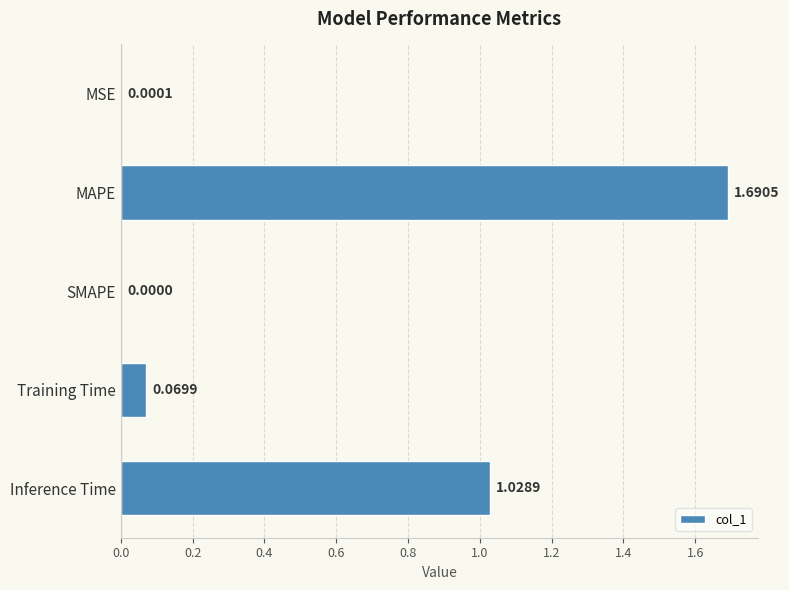

Between Inference Time and SMAPE, which is larger?

Inference Time